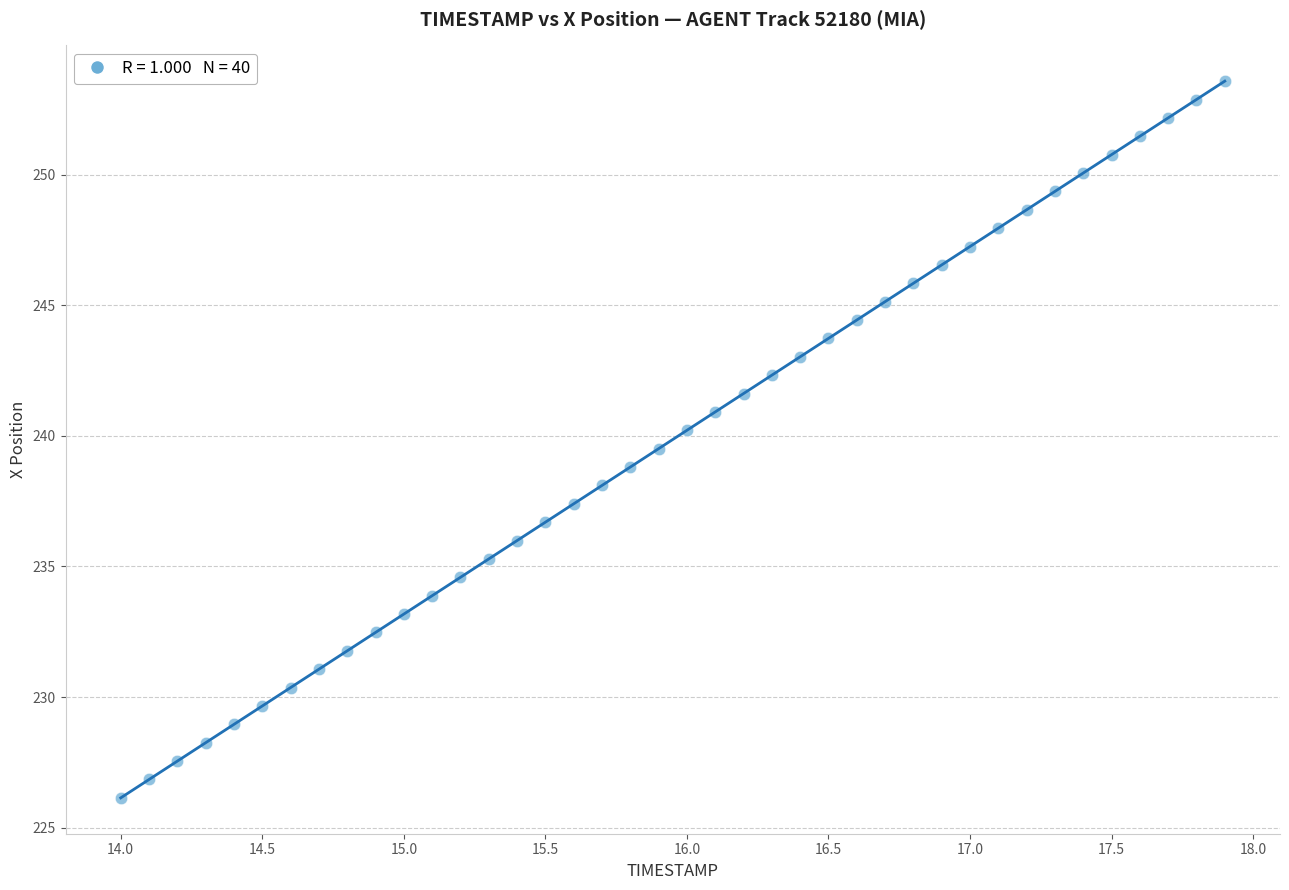

What is the range of X values (max minus min)?

3.9